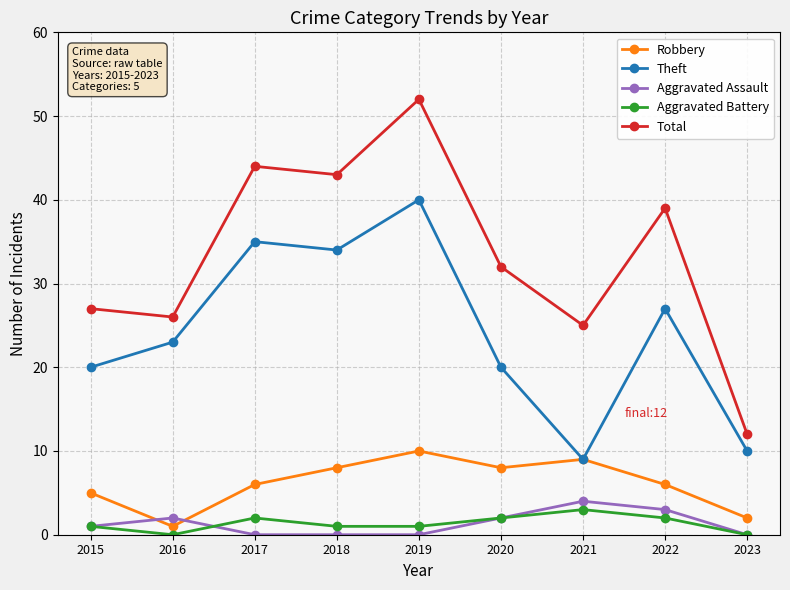

At which category is the sum across all series the highest?

2019